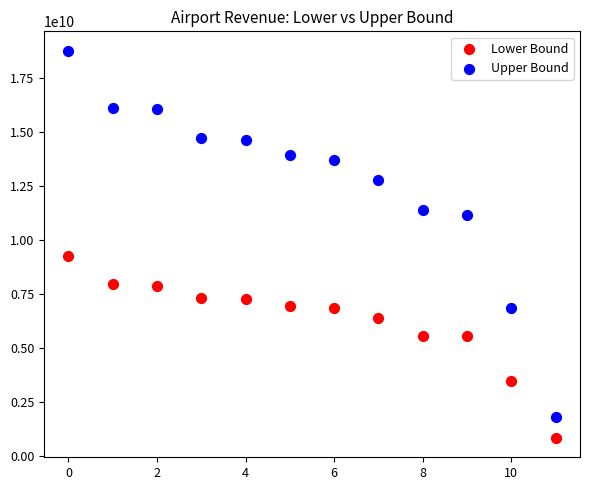

Across all data points, what is the range of Y values (max minus min)?

17946028202.3